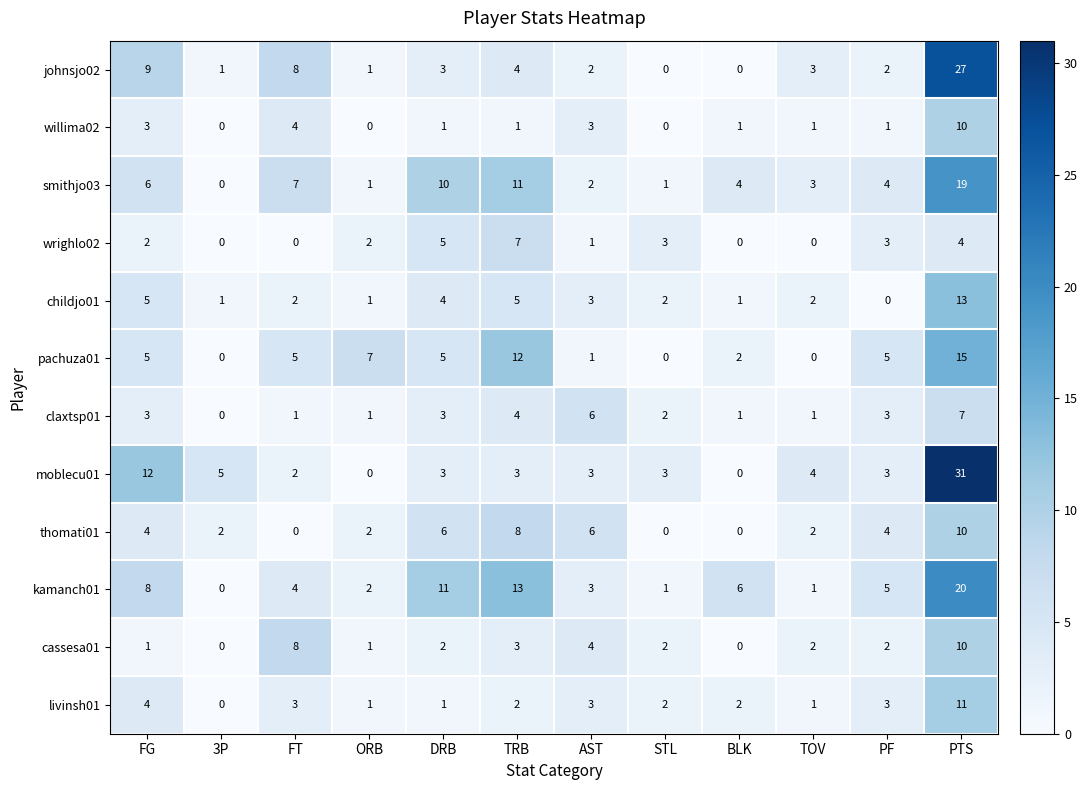

Which series has the largest range (max minus min)?

moblecu01